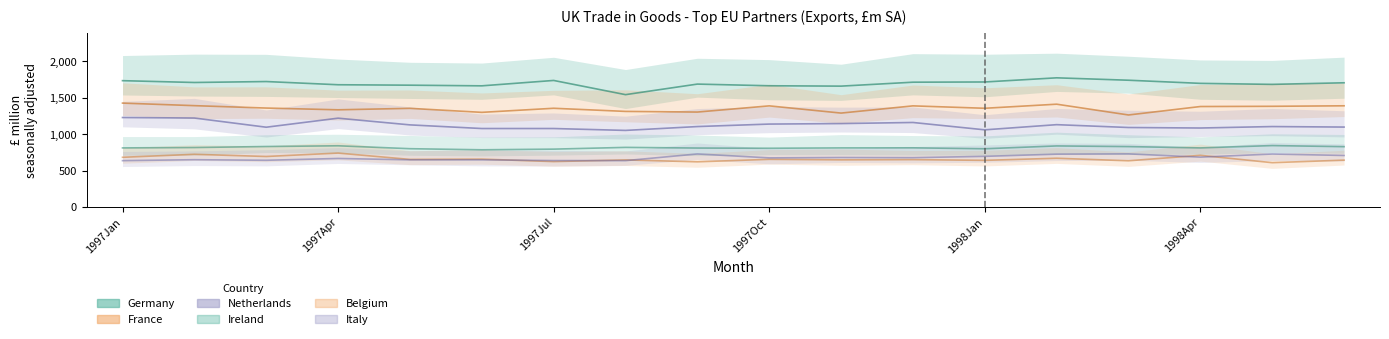

What is the smallest value displayed?

610